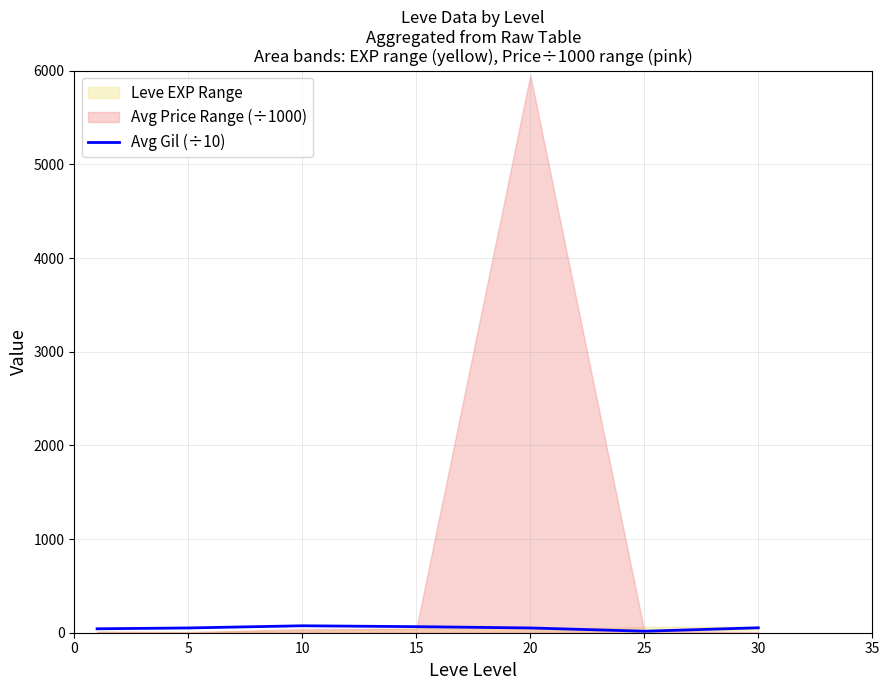

At which label does the data first exceed 50?

5